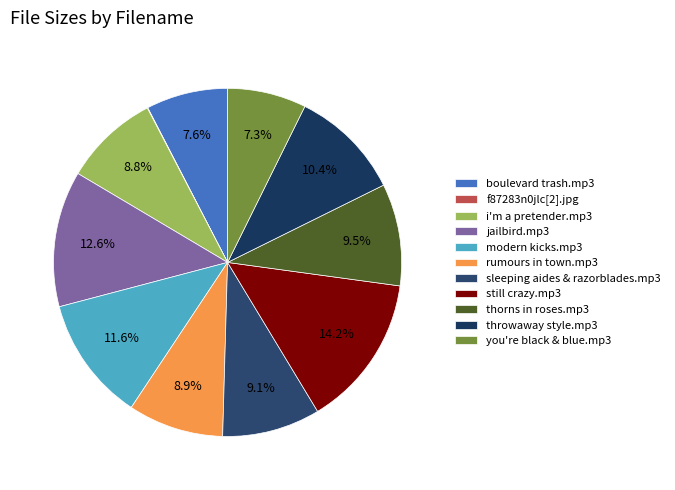

The jailbird.mp3 slice represents 25% of the pie. True or false?

False